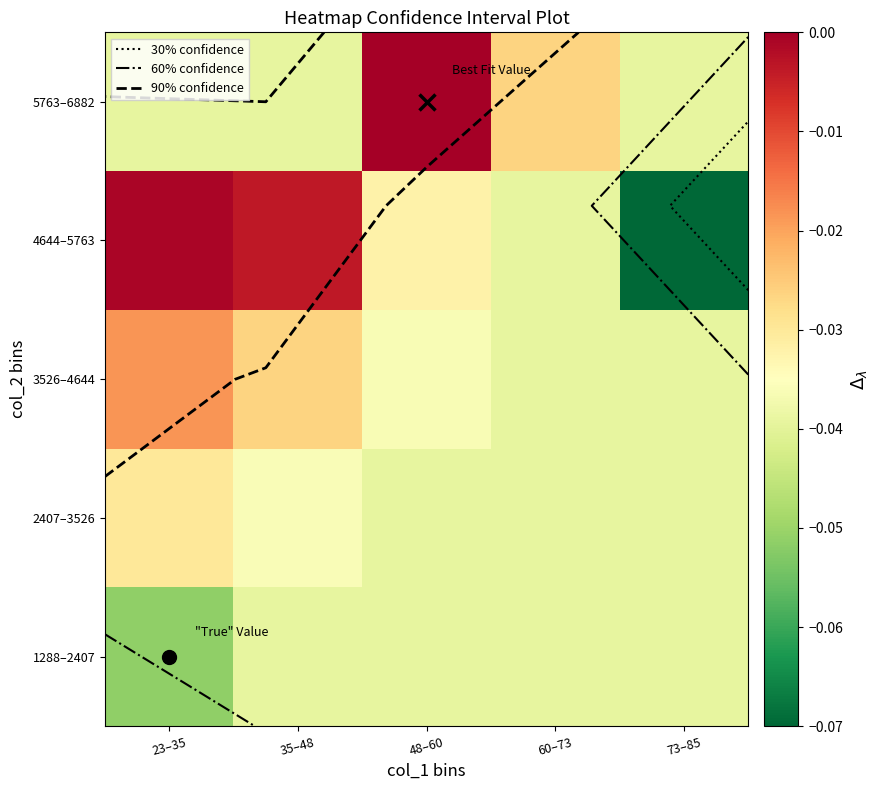

The value of 3526–4644 at 60–73 is -0.1. True or false?

False